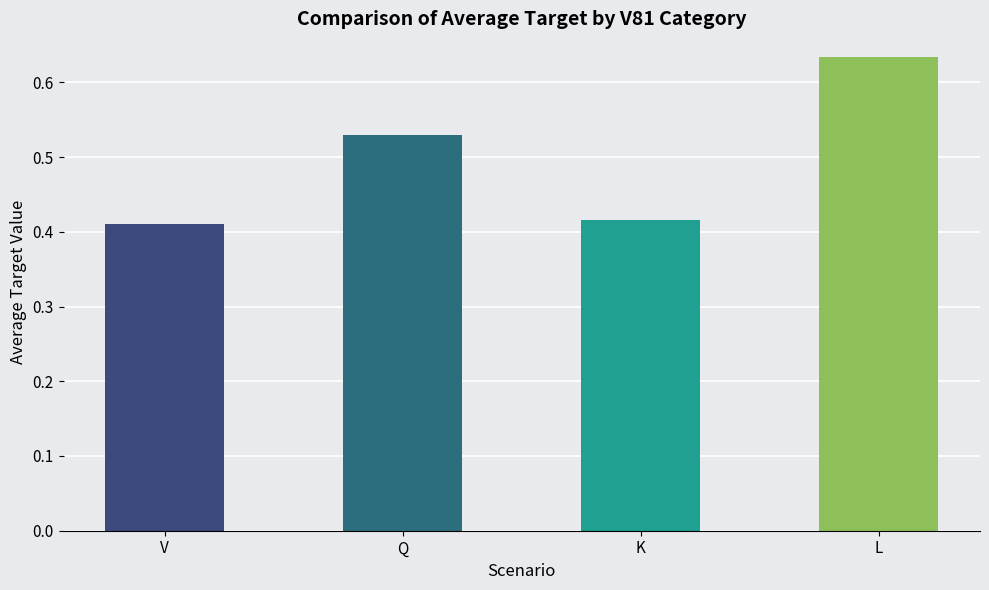

Count the values in the range 0 to 1.

4